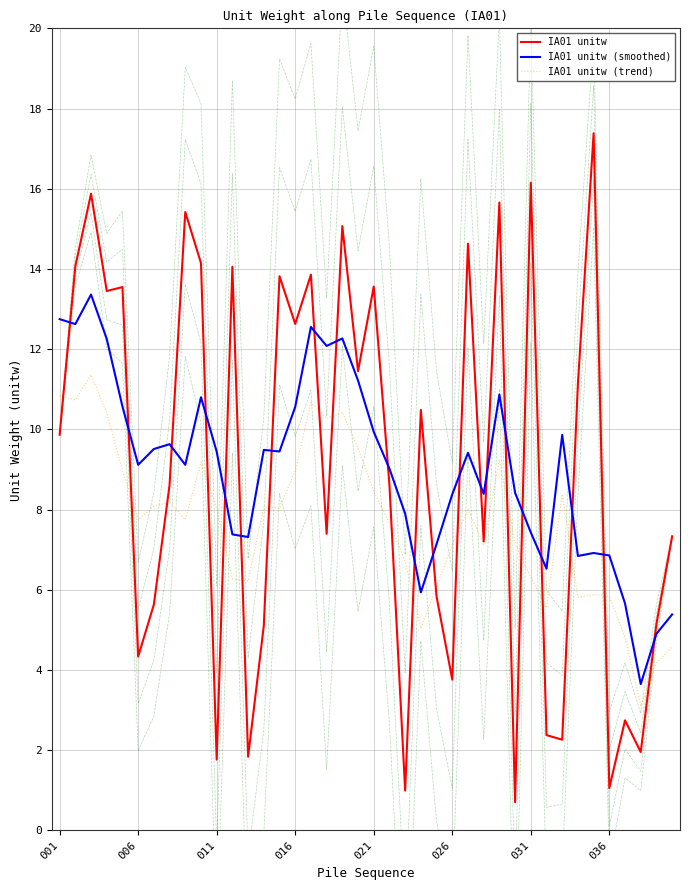

What is the highest value of the IA01 unitw (trend) series?

11.4